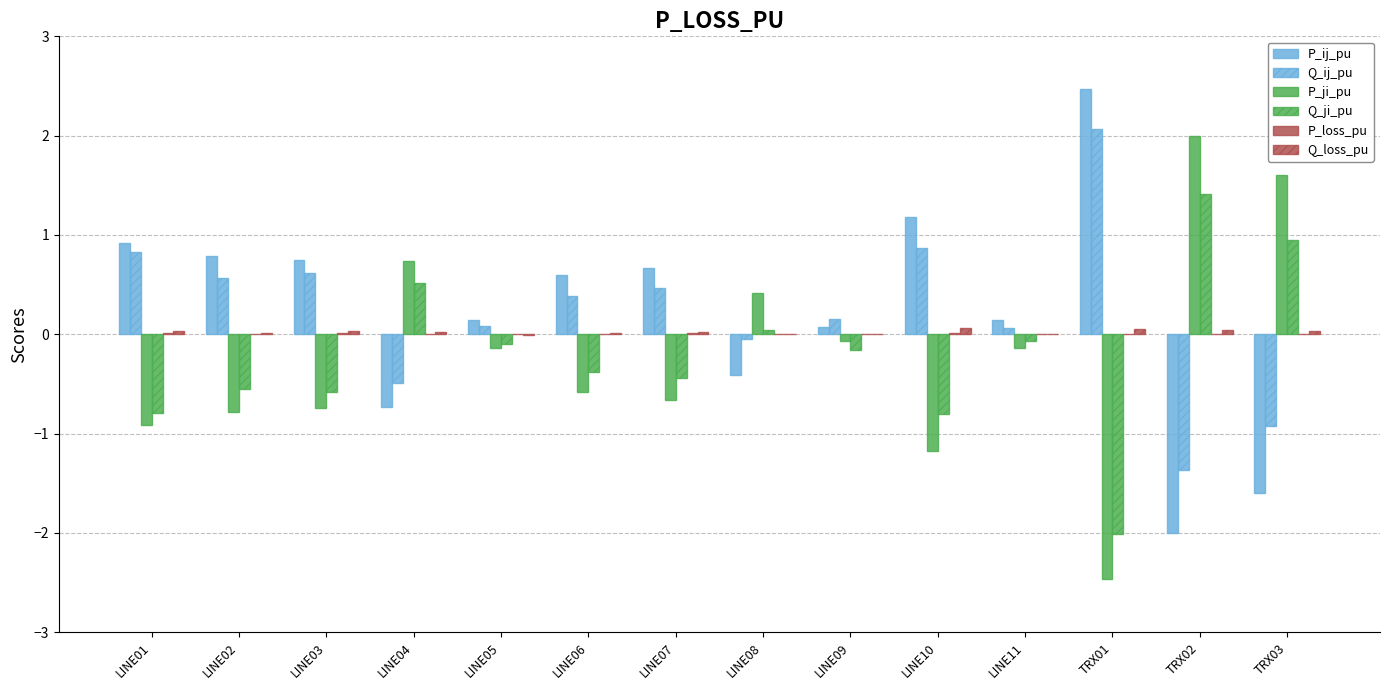

Does the chart contain stacked bars?

No